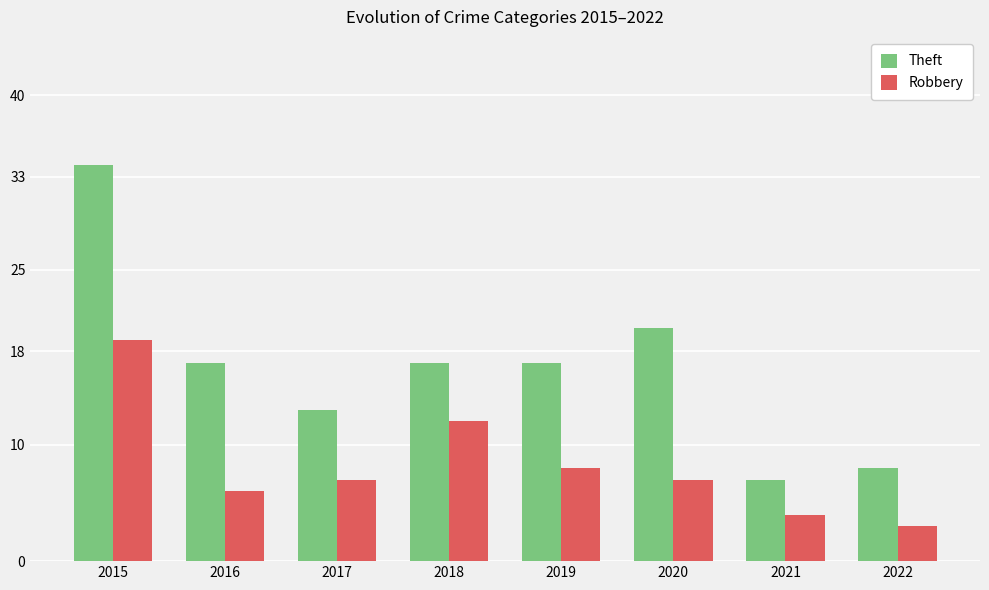

What is the difference between the second highest and minimum values in the Theft series?

13